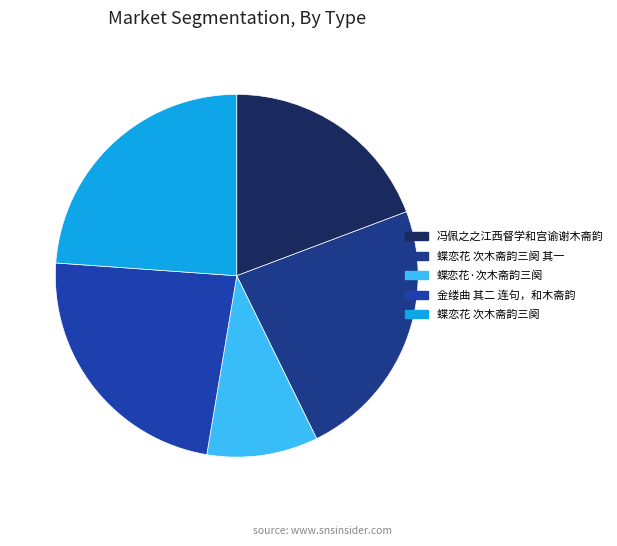

What percentage is the 蝶恋花 次木斋韵三阕 slice, to the nearest percent?

24%